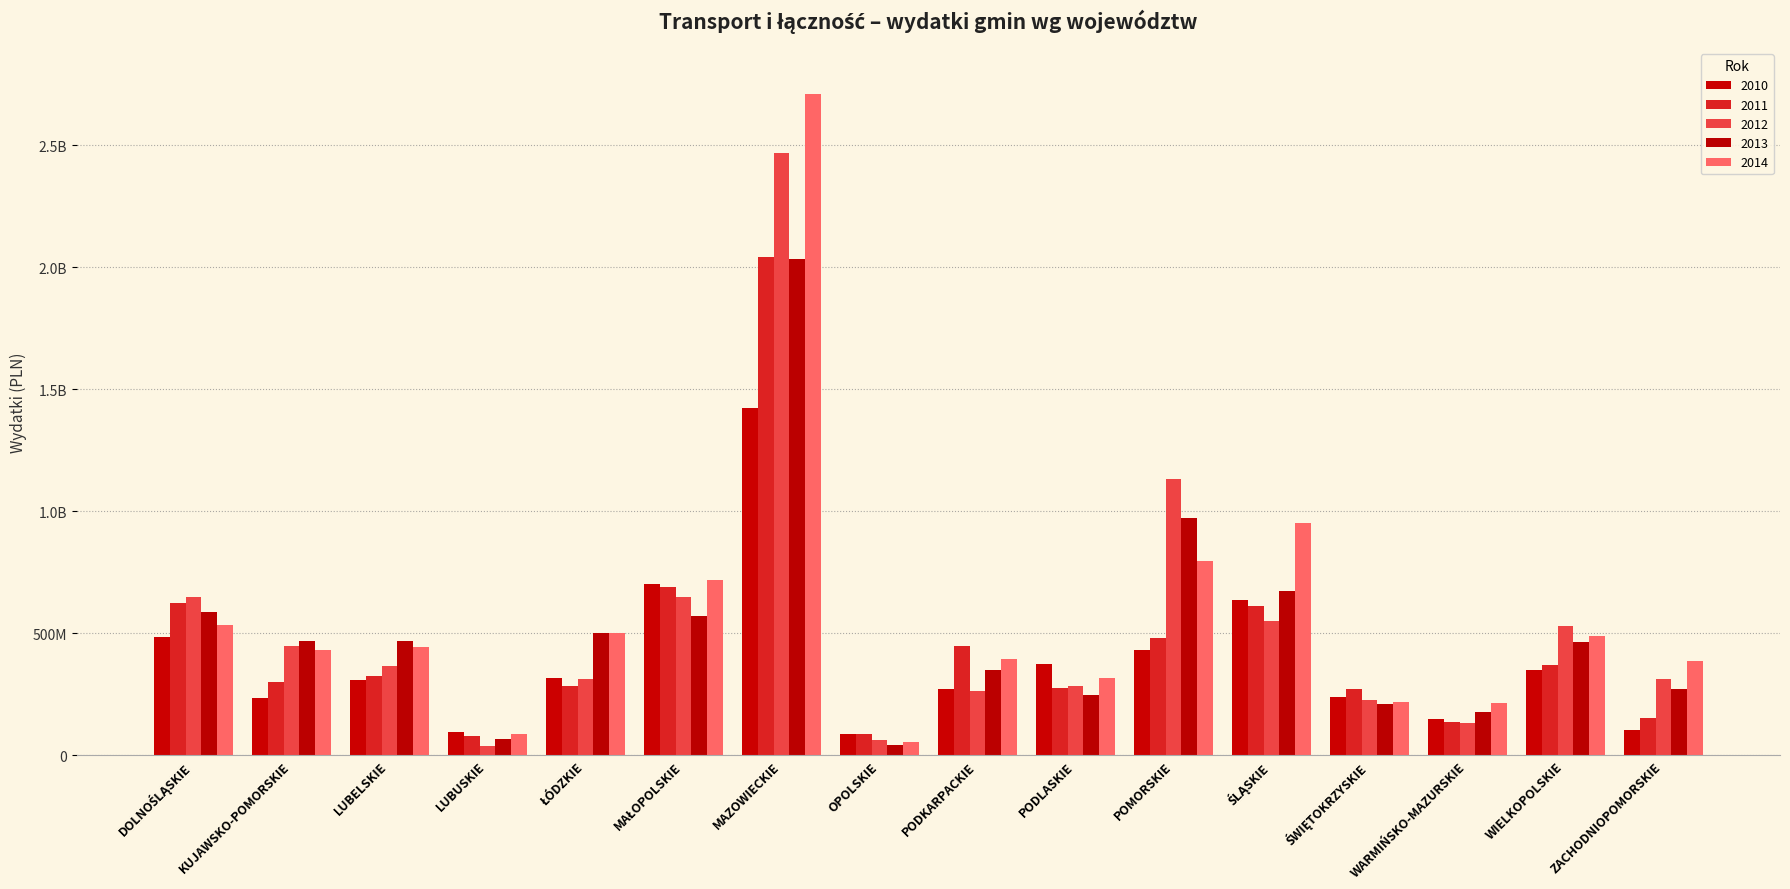

What is the sum of all 2012 values?

8425747365.5